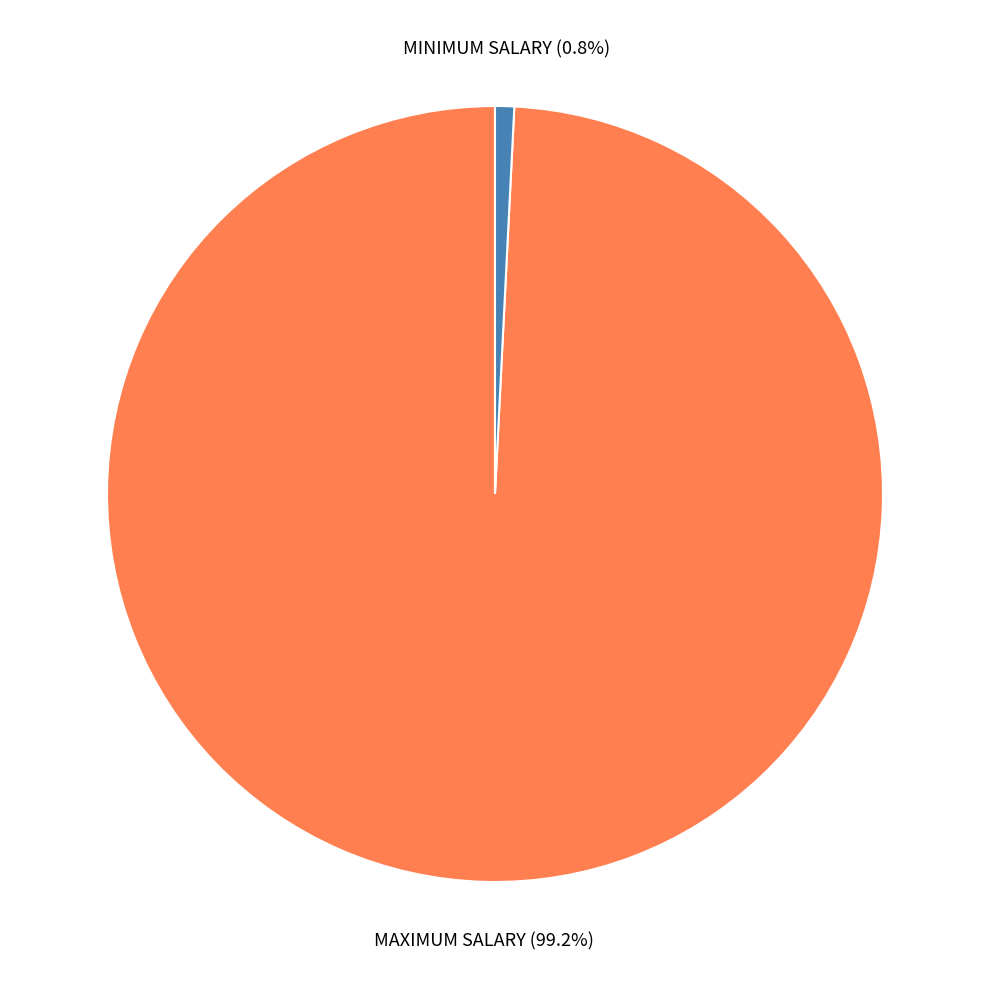

Is there a majority slice in this chart?

Yes